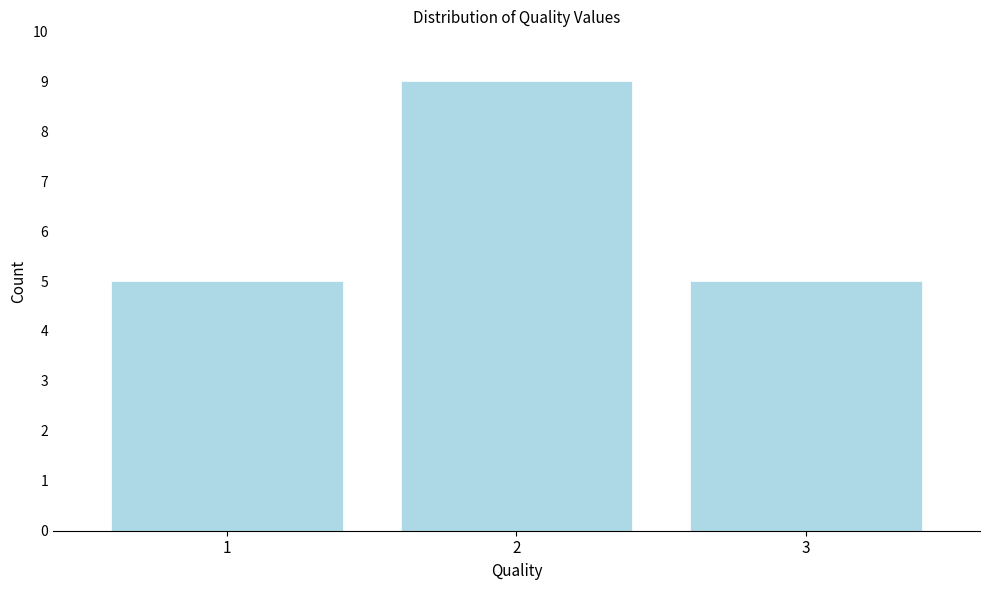

Reading left to right, extract all data points from this chart.

1=5	2=9	3=5